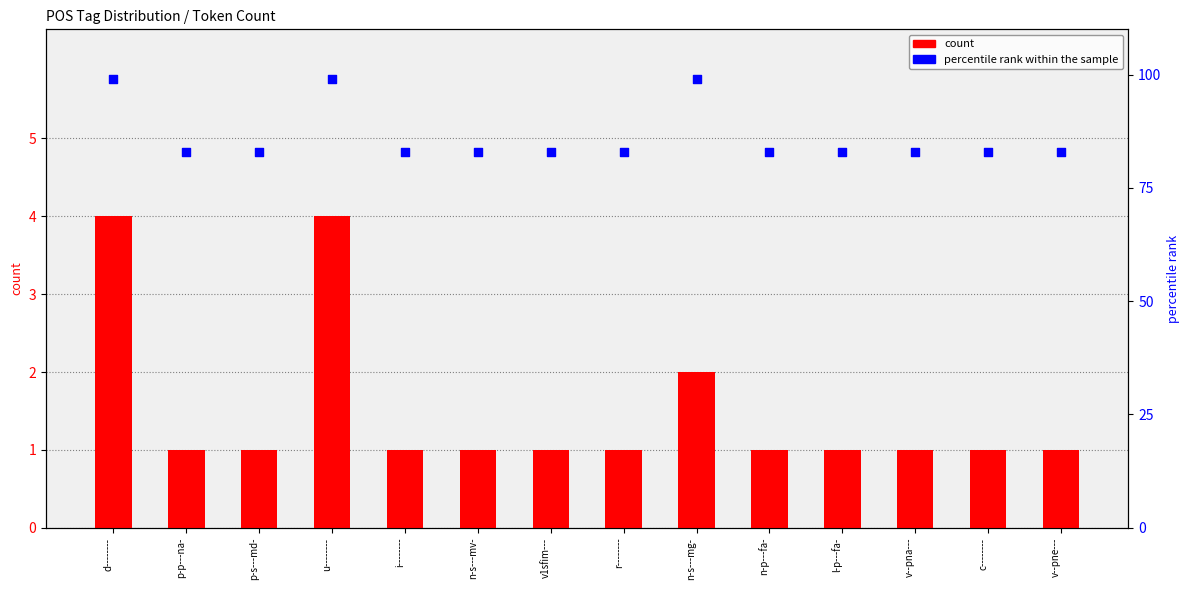

Which series reaches the minimum Y coordinate?

count